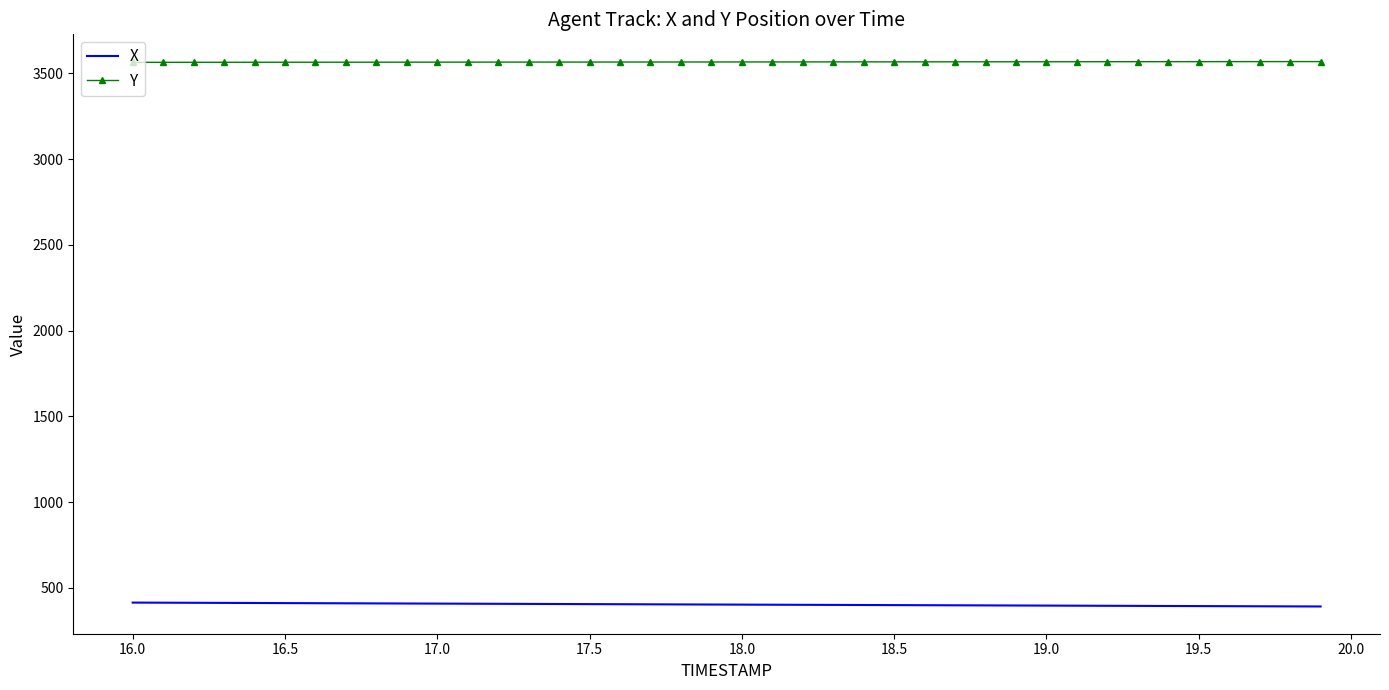

Rank the series by their average value, from highest to lowest.

Y, X